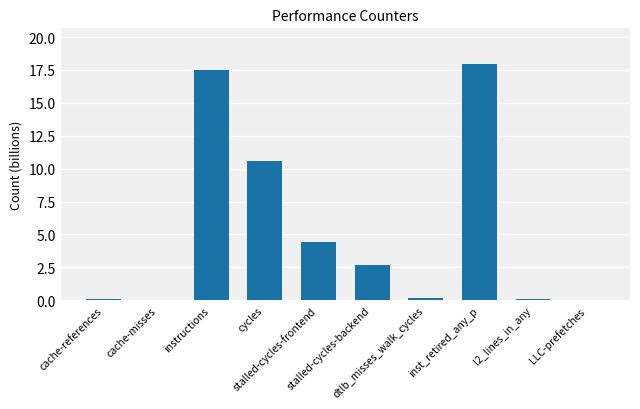

What is the change in value from instructions to stalled-cycles-frontend?

-13.1